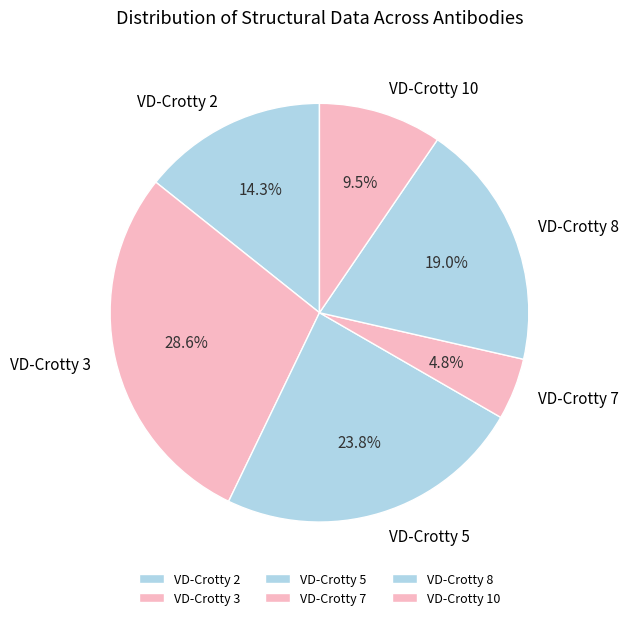

To the nearest percent, what portion does VD-Crotty 5 represent?

24%